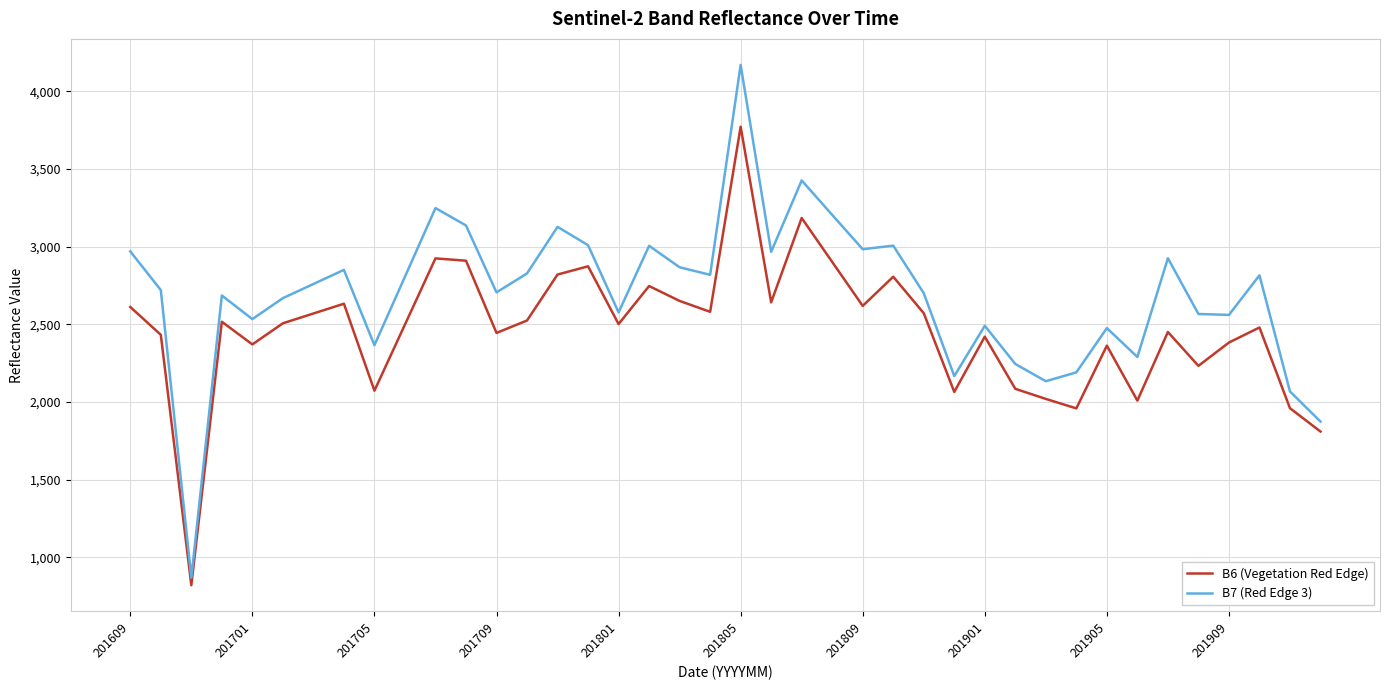

What is the smallest value displayed?

820